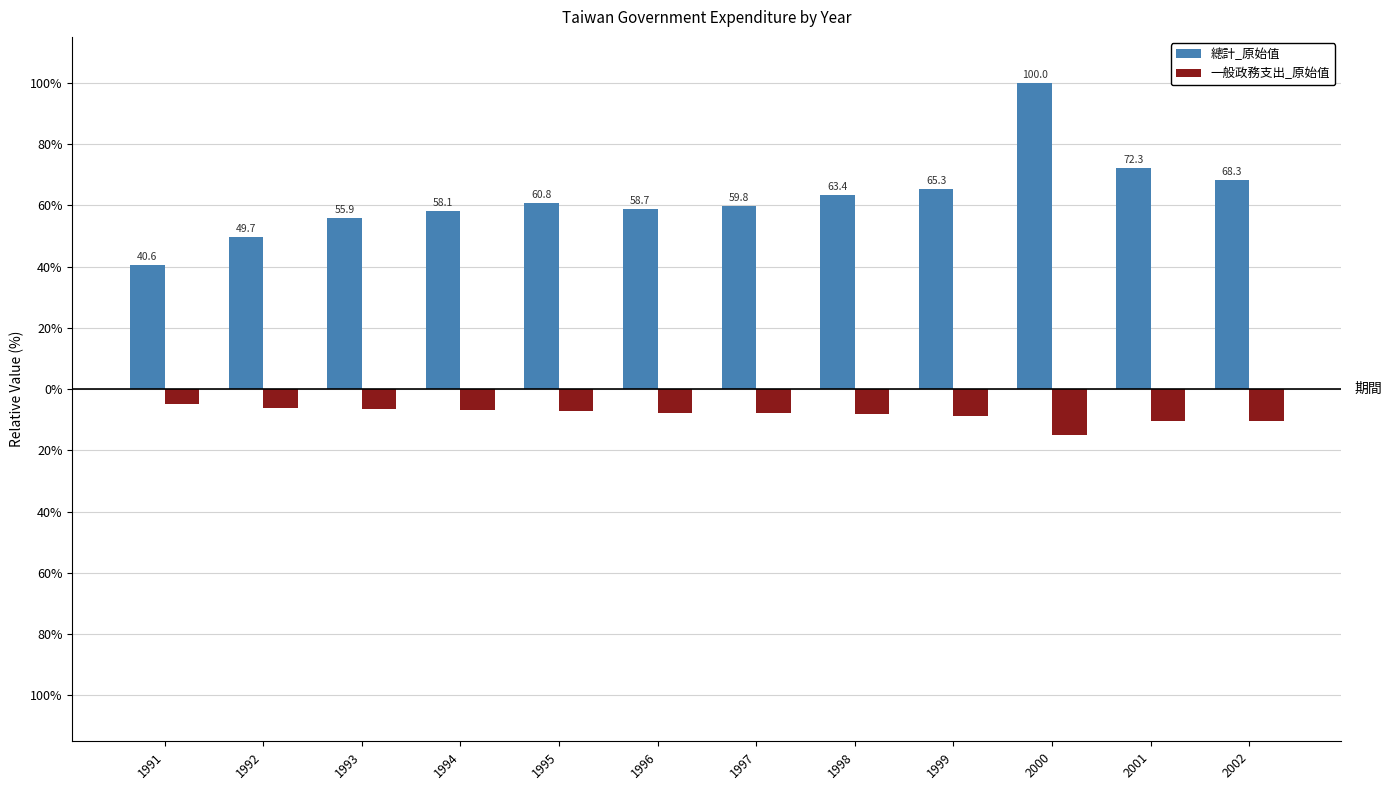

What are all the series names shown in the legend?

總計_原始值, 一般政務支出_原始值